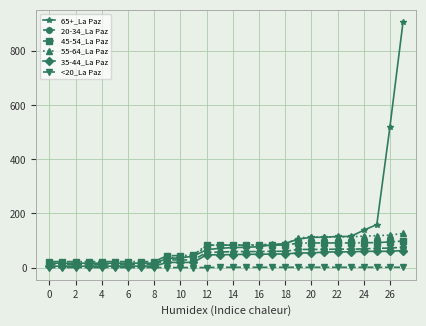

How many lines are shown in the chart?

6